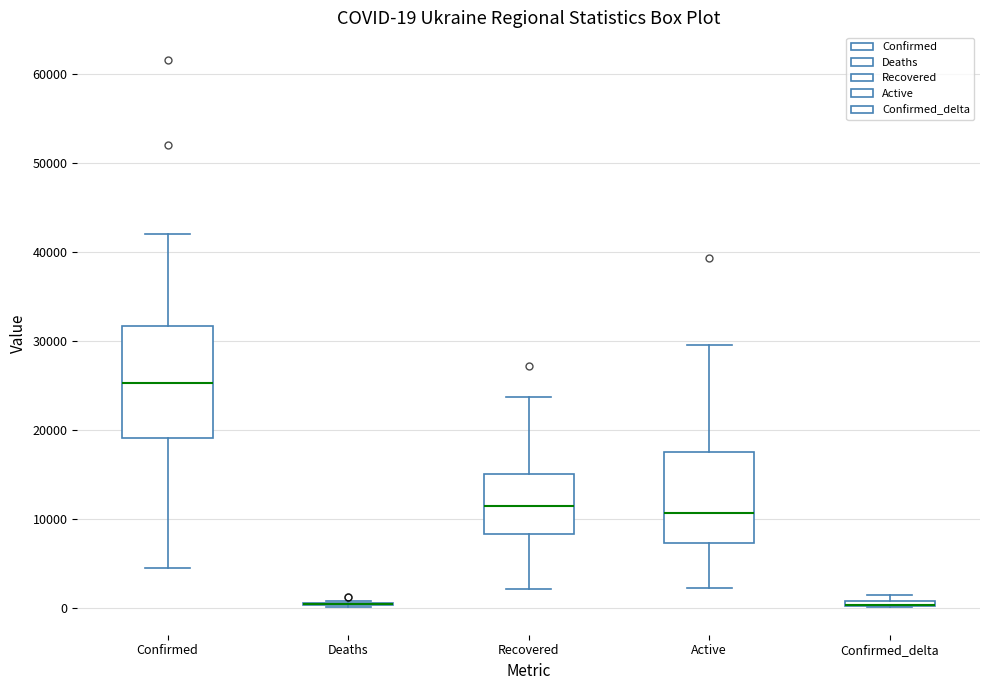

Comparing the boxes themselves (not the whiskers), which one is the tallest?

Confirmed